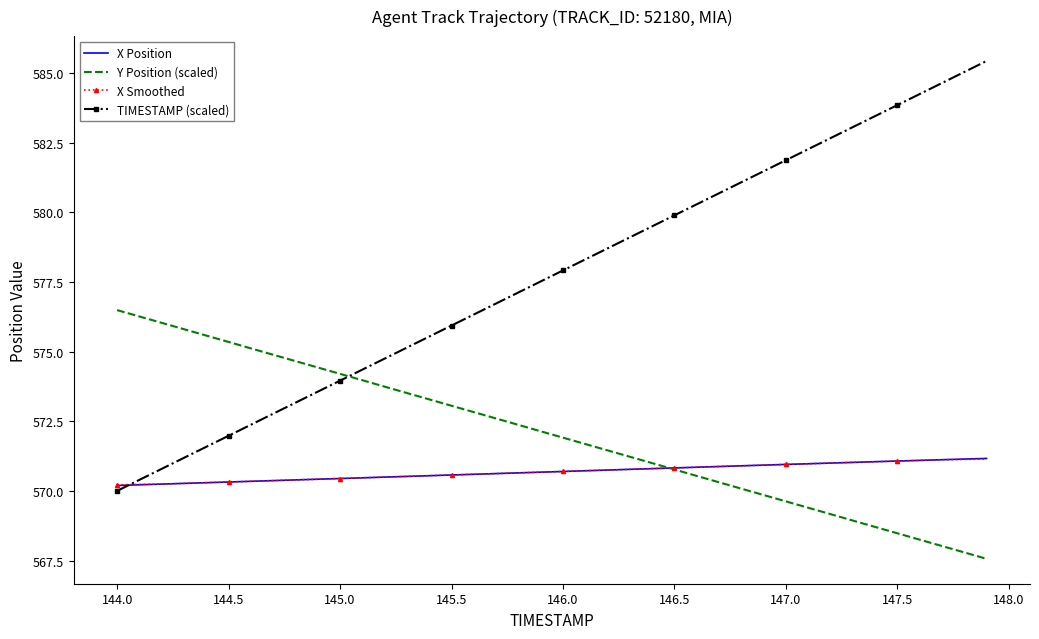

Which series has the widest spread of values?

TIMESTAMP (scaled)